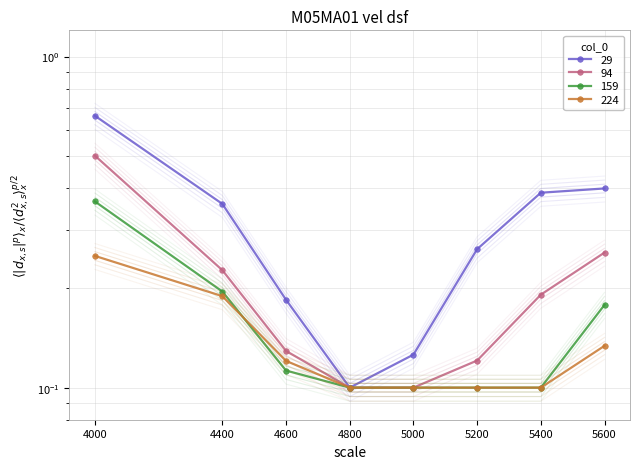

Reading left to right, transcribe all the data shown in this chart.

29: 4000=0.7	4400=0.4	4600=0.2	4800=0.1	5000=0.1	5200=0.3	5400=0.4	5600=0.4
94: 4000=0.5	4400=0.2	4600=0.1	4800=0.1	5000=0.1	5200=0.1	5400=0.2	5600=0.2
159: 4000=0.4	4400=0.2	4600=0.1	4800=0.1	5000=0.1	5200=0.1	5400=0.1	5600=0.2
224: 4000=0.2	4400=0.2	4600=0.1	4800=0.1	5000=0.1	5200=0.1	5400=0.1	5600=0.1